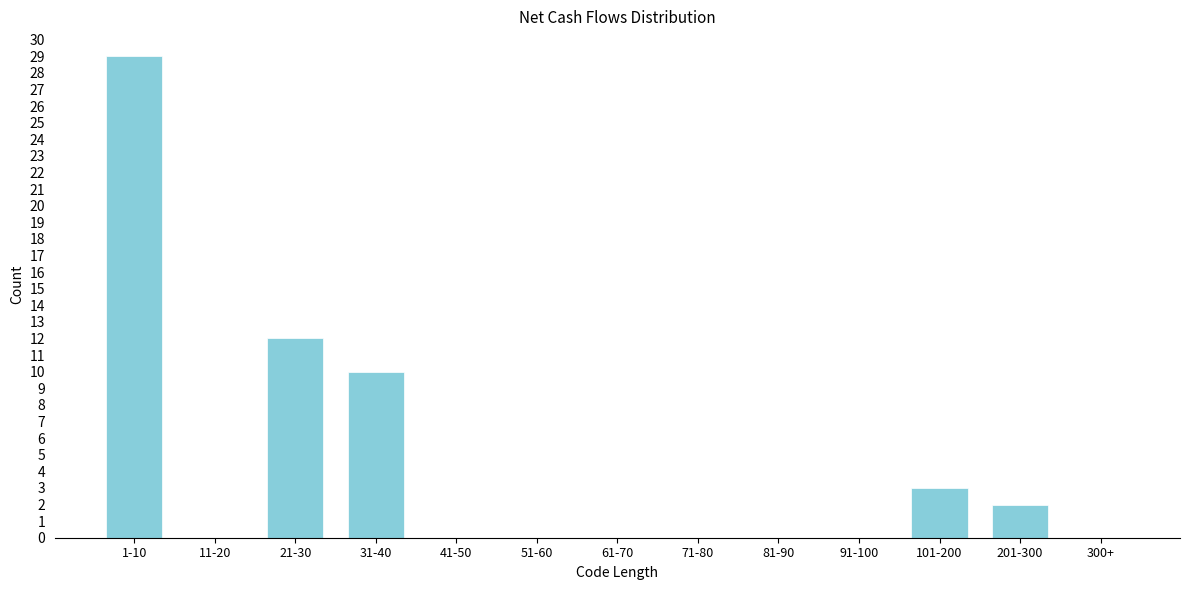

Reading left to right, what are all the values shown in this chart?

1-10=29	11-20=0	21-30=12	31-40=10	41-50=0	51-60=0	61-70=0	71-80=0	81-90=0	91-100=0	101-200=3	201-300=2	300+=0